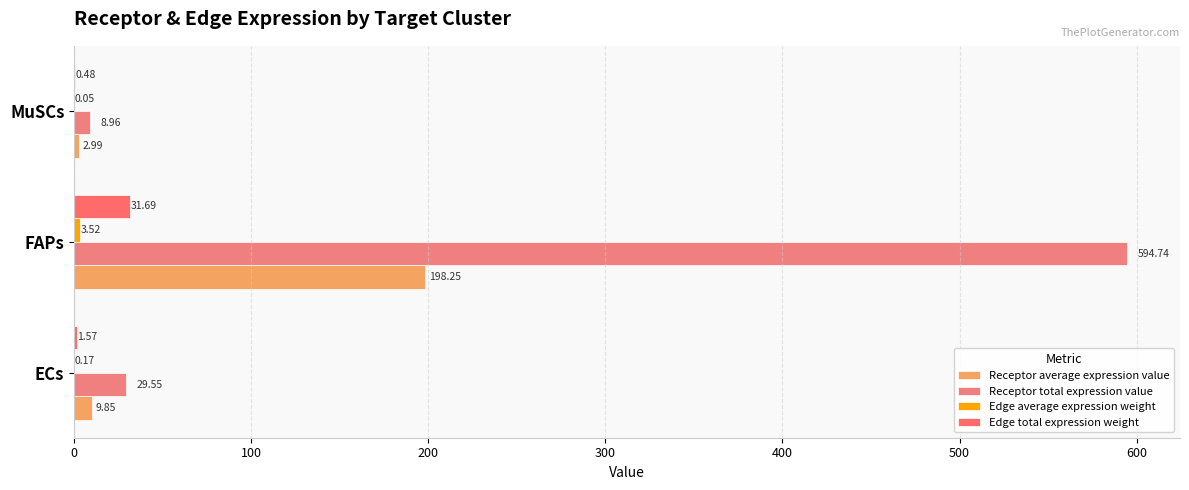

What is the value of the Receptor average expression value bar at the 3rd from the left?

3.0